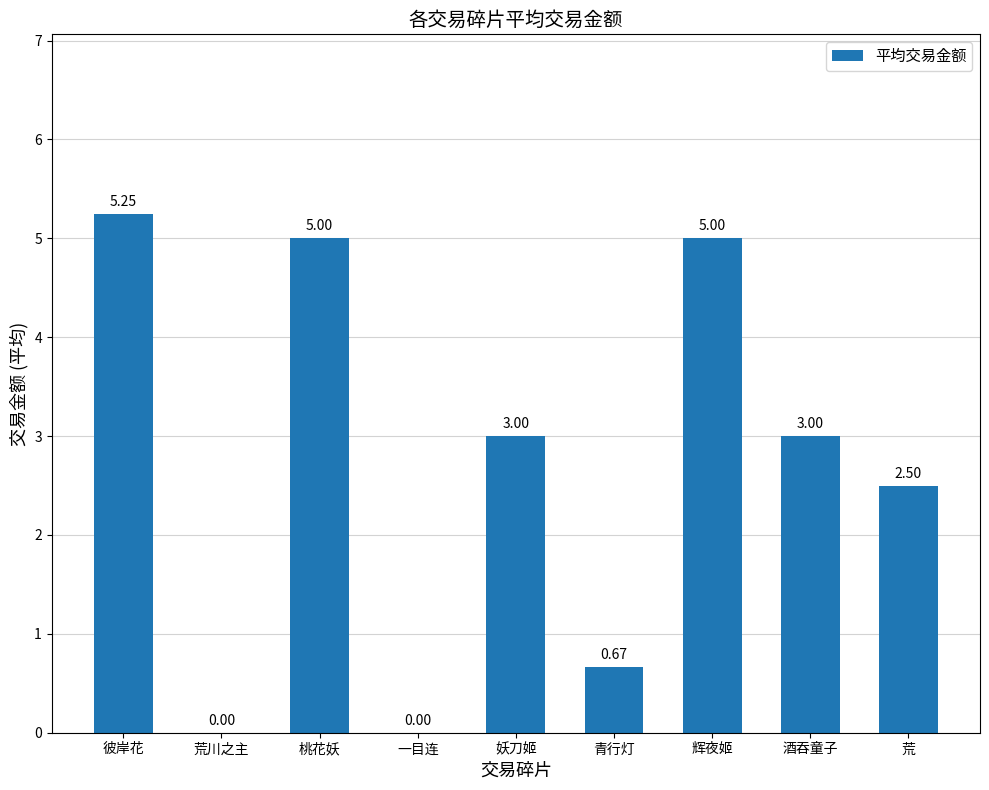

Which label corresponds to the largest value in the chart?

彼岸花